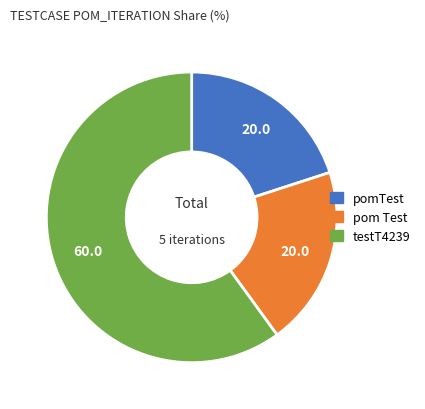

Approximately how many times larger is the value at pom Test compared to pomTest?

1.0